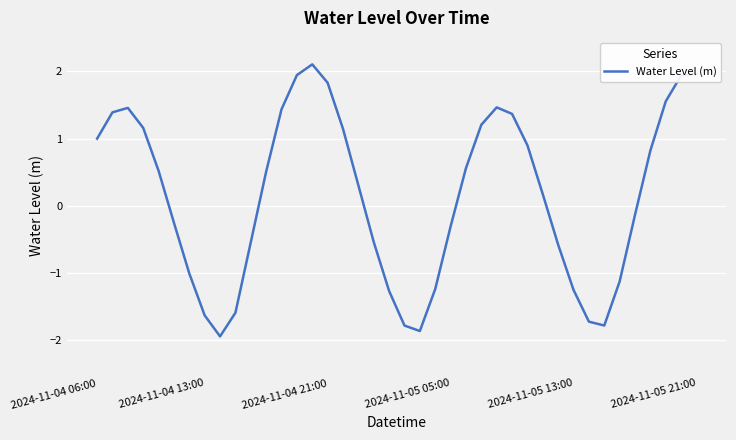

How many lines are shown in the chart?

1